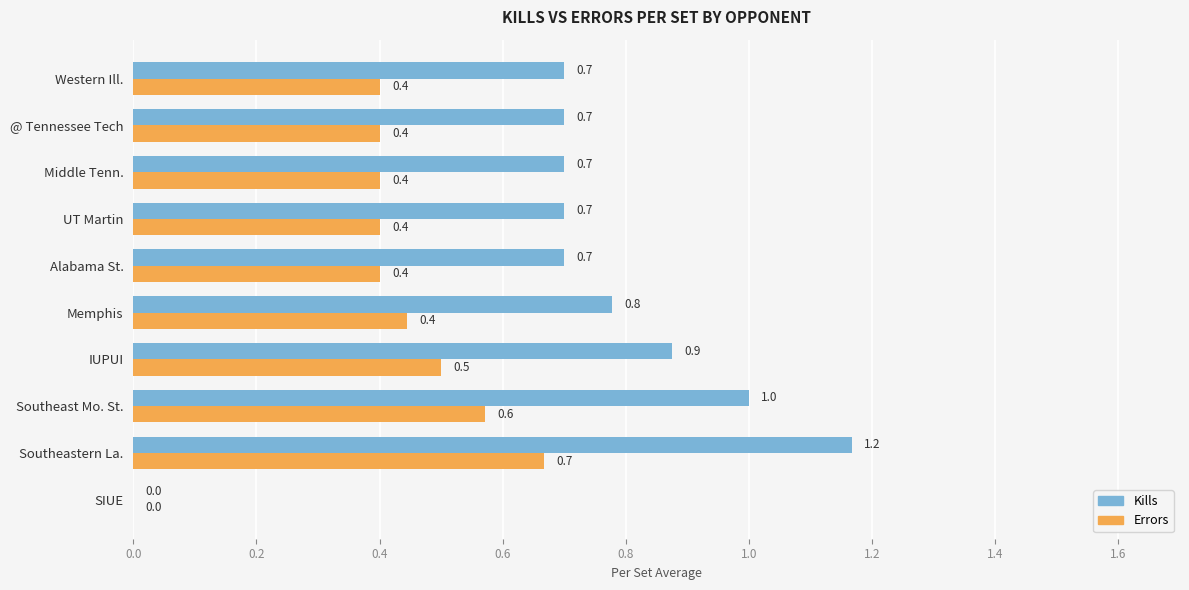

Is it true that Errors equals -0.4 at SIUE?

False